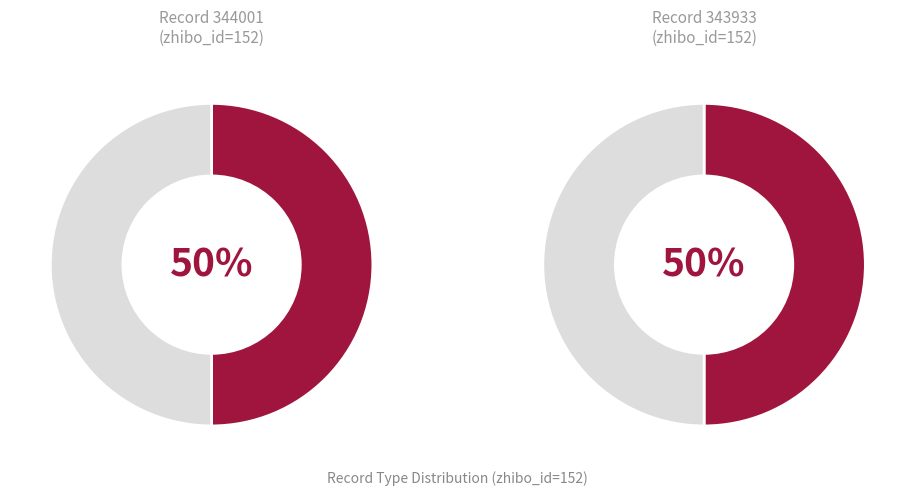

How many segments does this pie chart have?

2